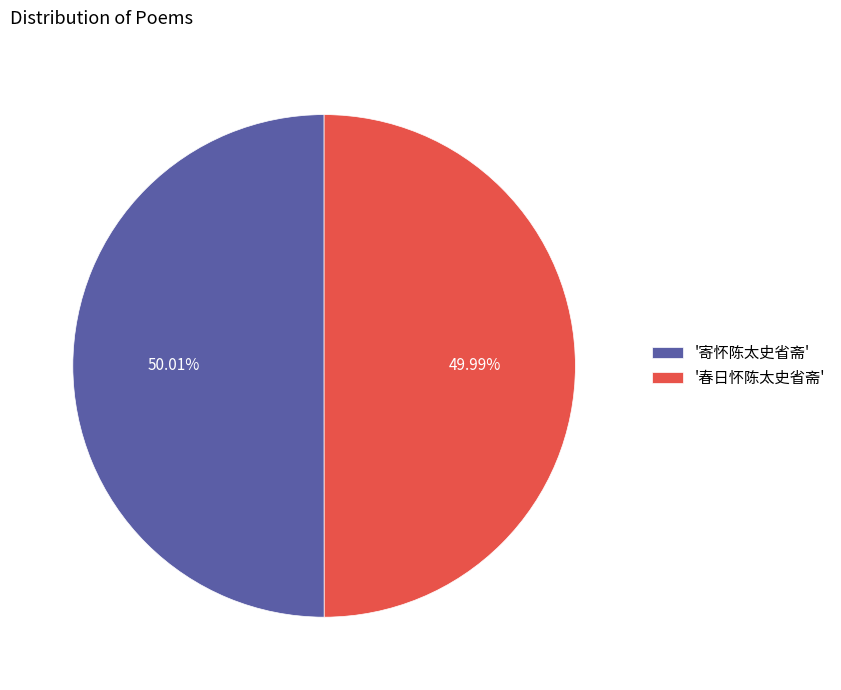

What is the ratio of the value at '春日怀陈太史省斋' to the value at '寄怀陈太史省斋'?

1.0